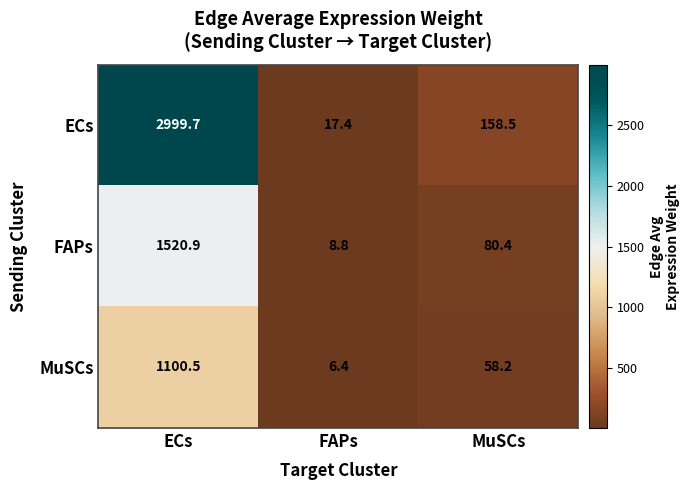

Which series has the largest total across all categories?

ECs